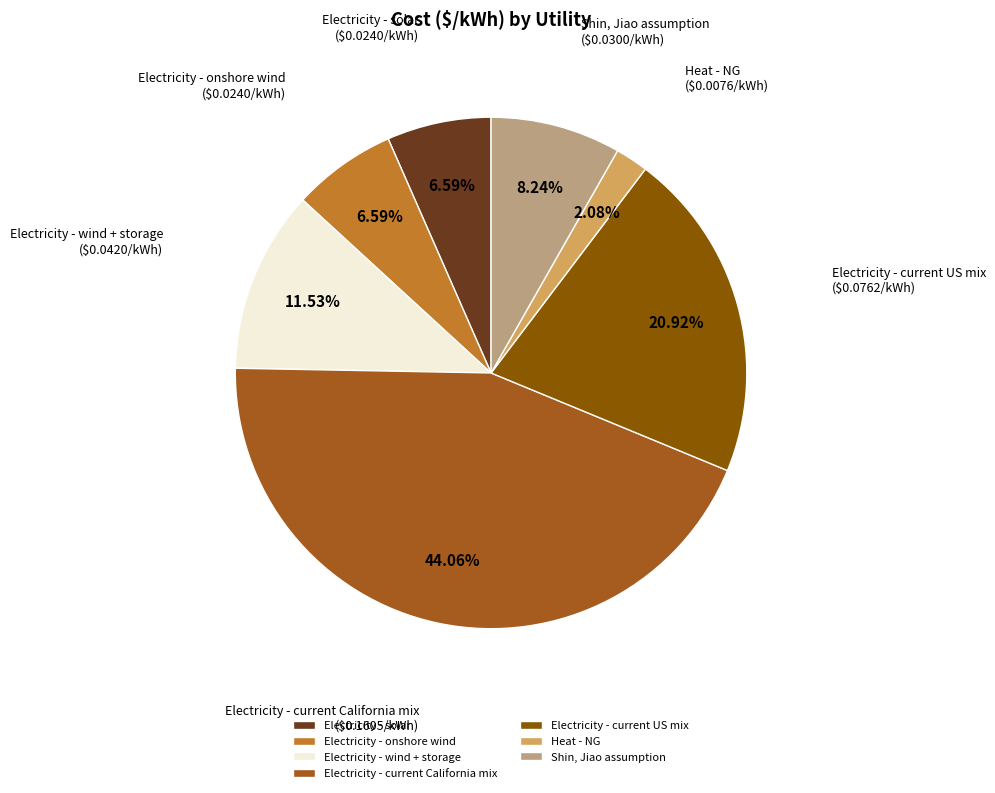

Does any single category account for the majority?

No